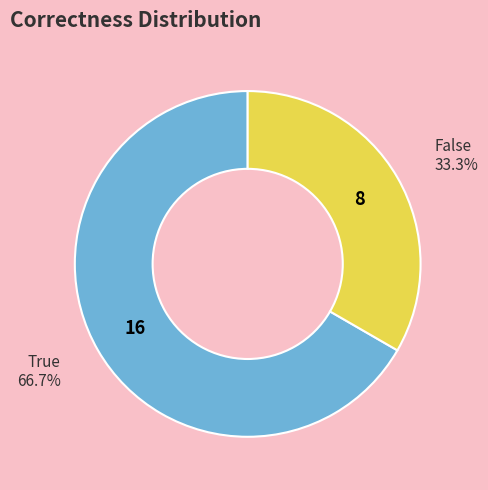

What is the ratio of the value at False to the value at True?

0.5